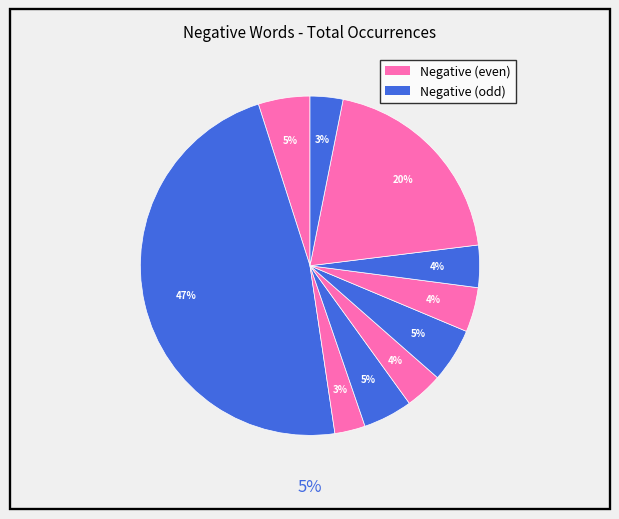

Is there a majority slice in this chart?

No